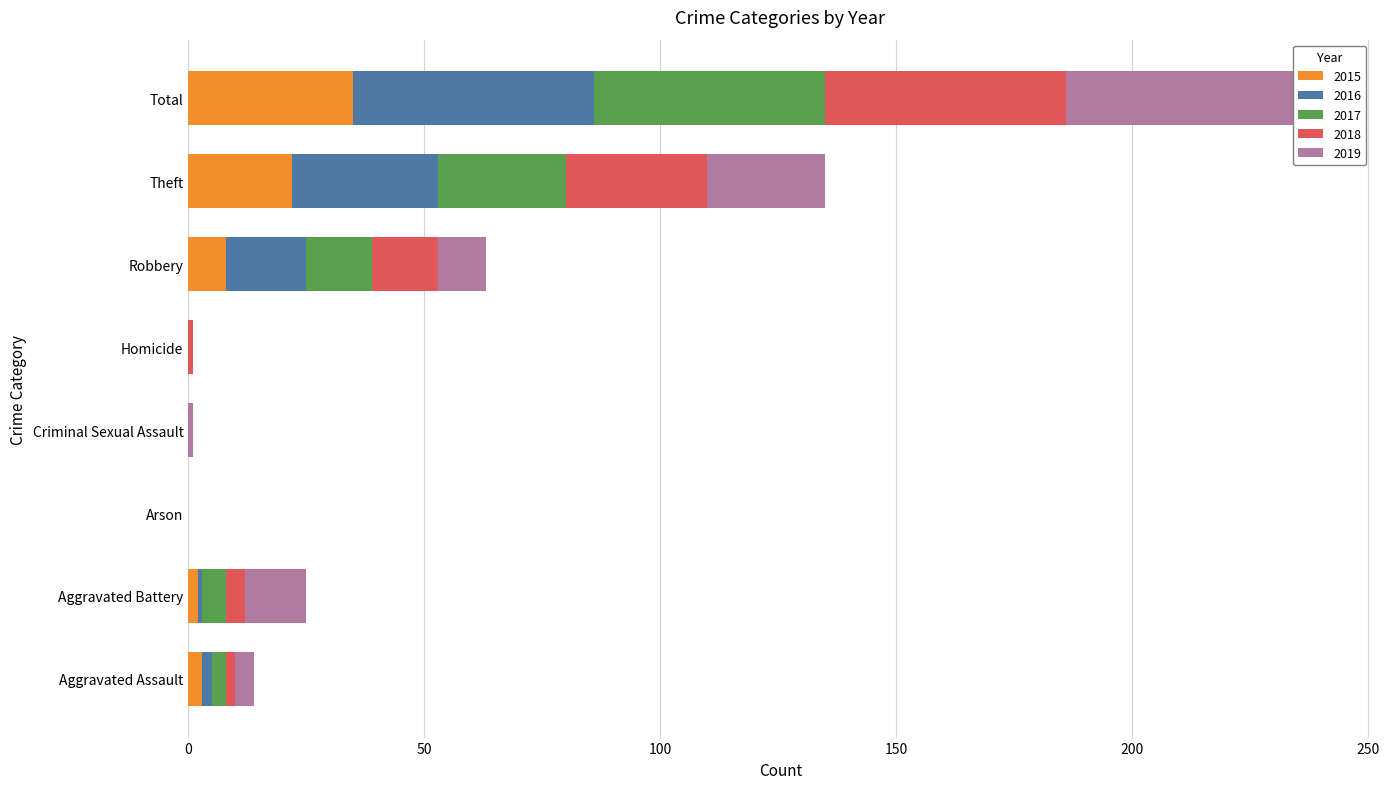

What value does the 2017 series have at Total, to the nearest 5?

50